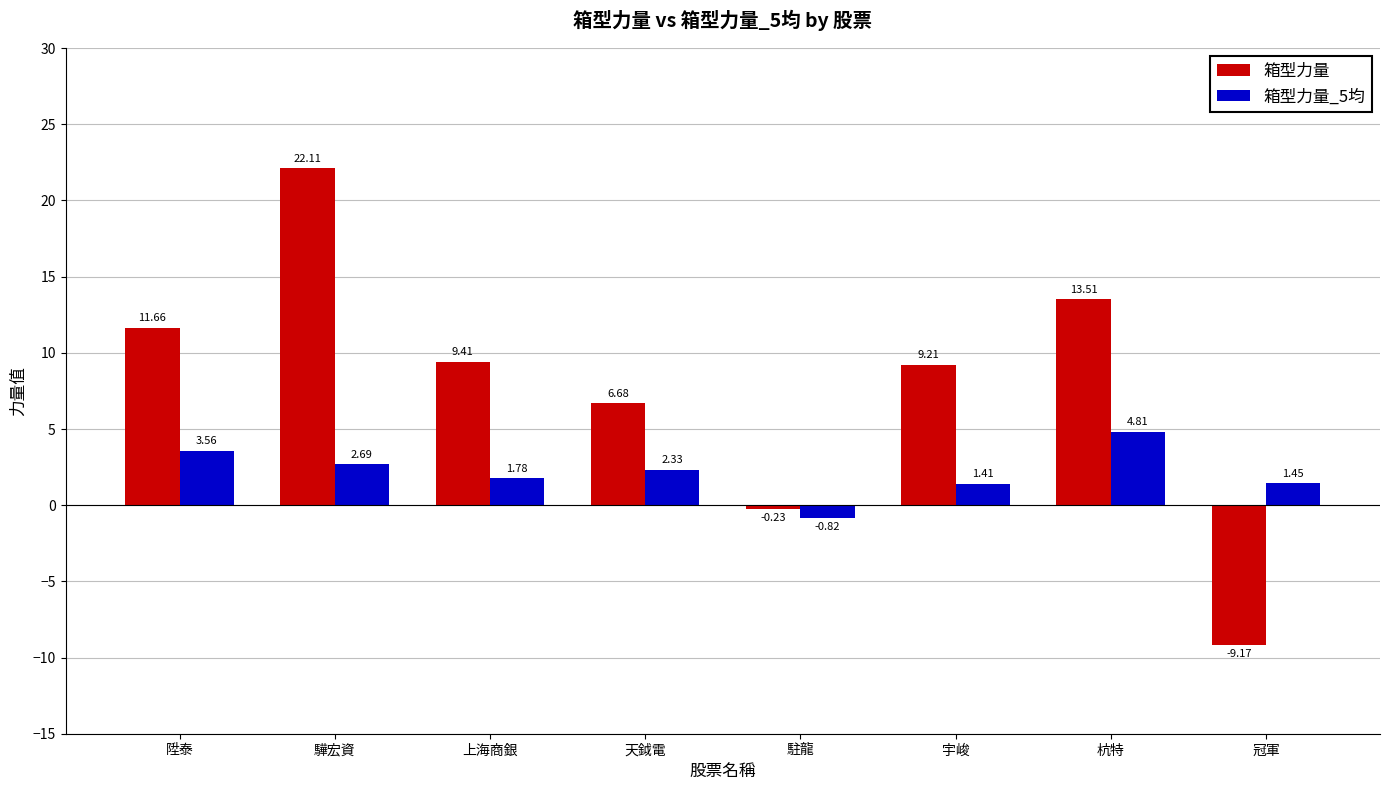

What is the average value of the 箱型力量_5均 series?

2.2